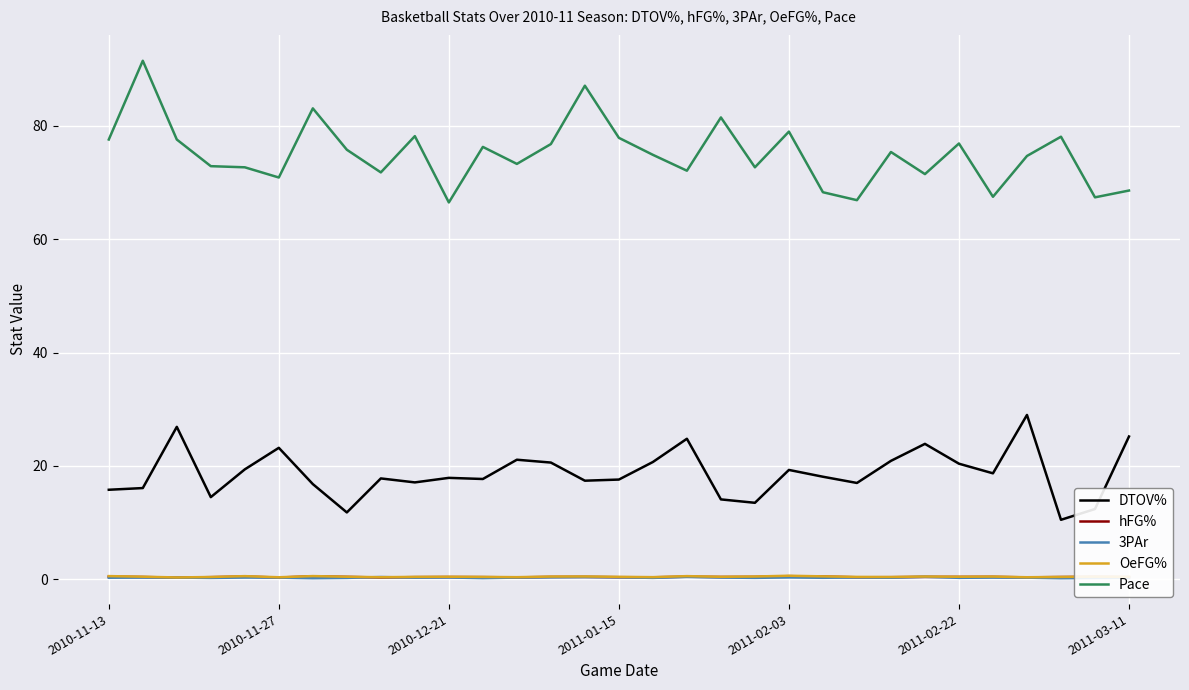

Which series has the largest total across all categories?

Pace